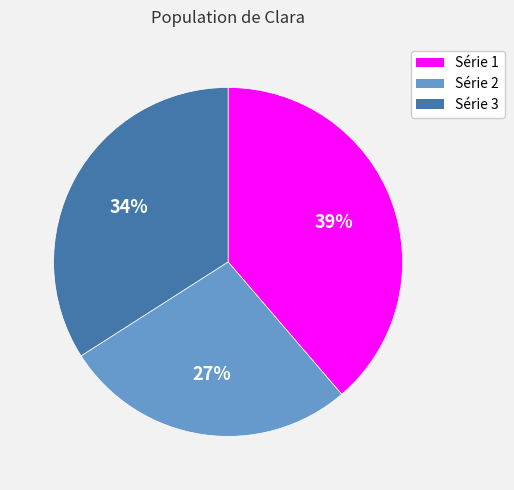

Rank the categories by value from lowest to highest.

Série 2, Série 3, Série 1